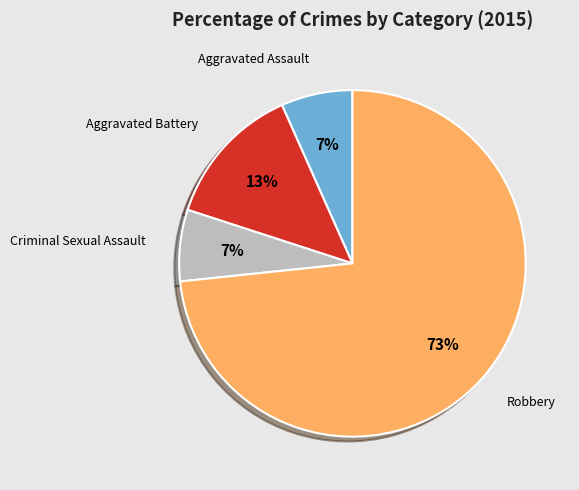

Is there any slice that represents more than half of the pie?

Yes